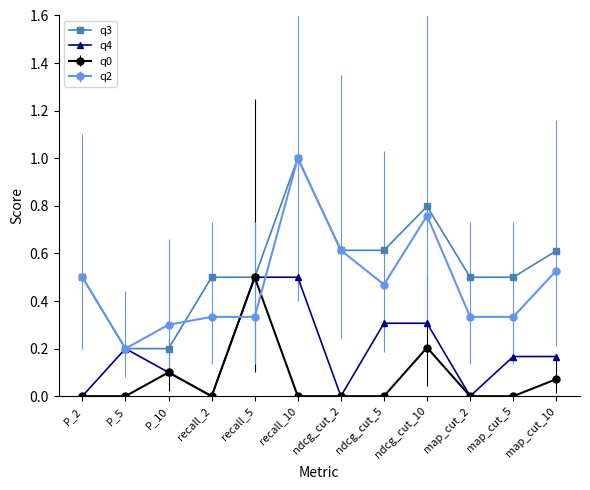

What is the label of the 11th point from the right?

P_5